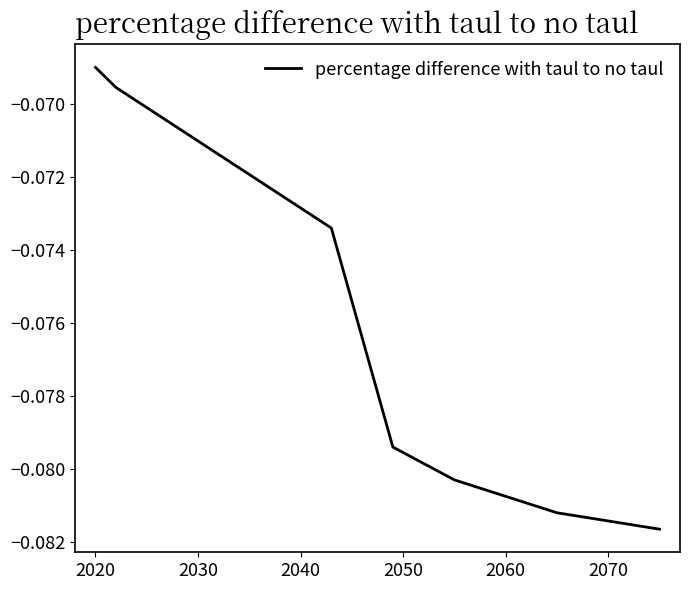

Which category has the highest value across all series?

2020